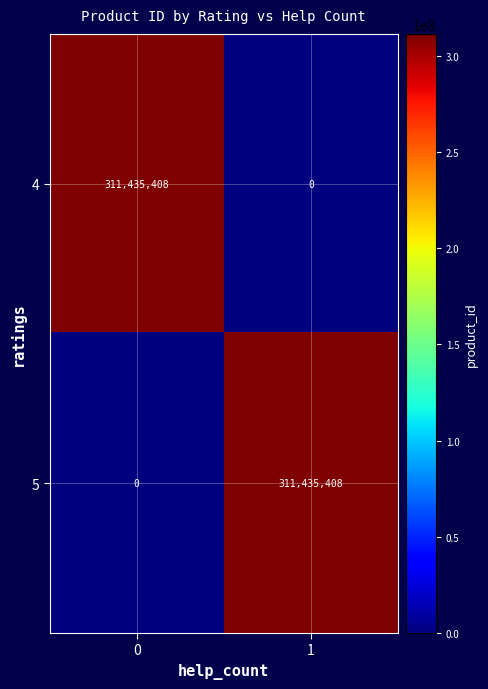

Reading left to right, extract all data points from this chart.

4: 0=311435408	1=0
5: 0=0	1=311435408